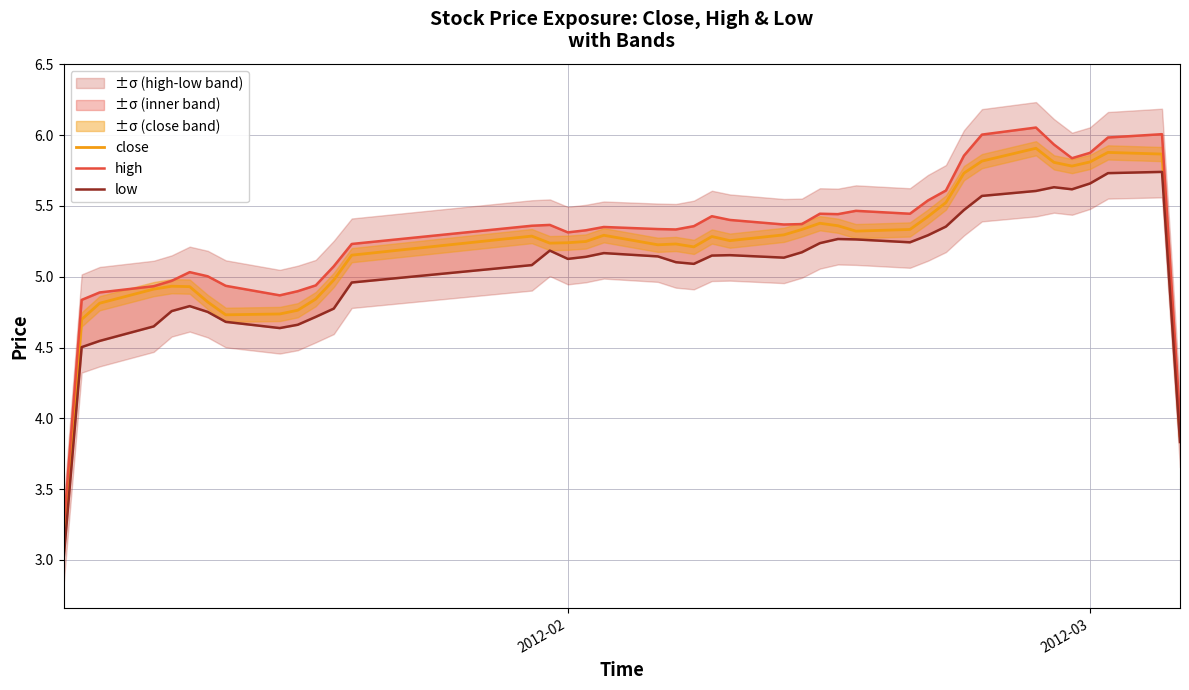

Rank the series by their maximum value, from highest to lowest.

high, close, low